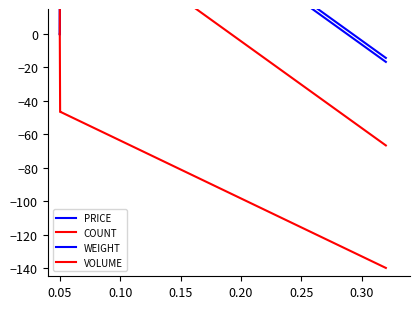

The PRICE series shows 123.3 at 0.10. True or false?

True